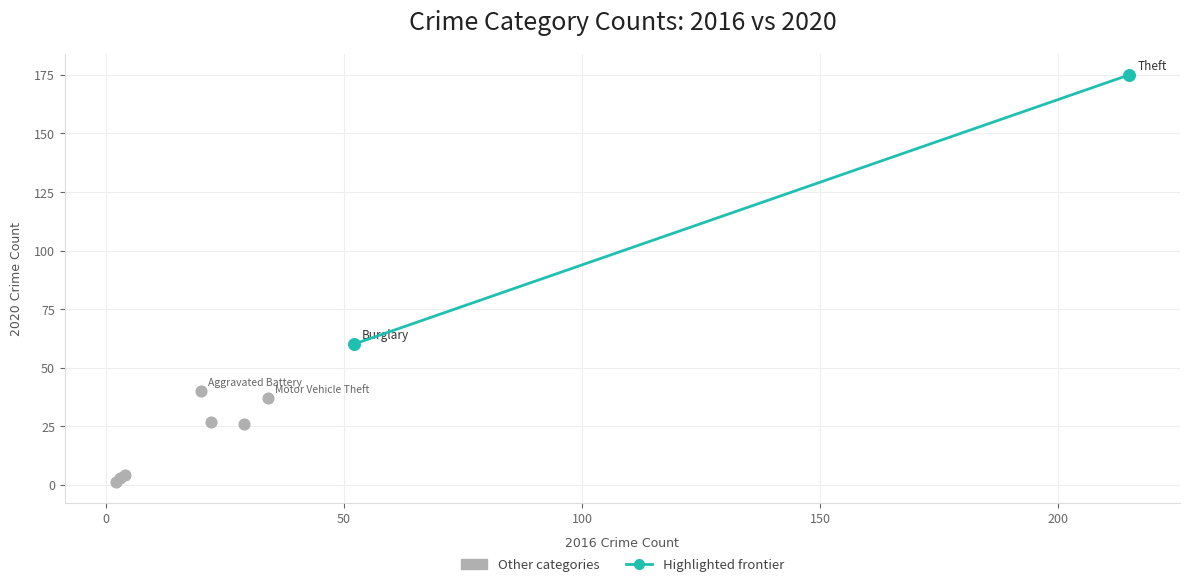

Which series has the widest spread of Y values?

Highlighted frontier